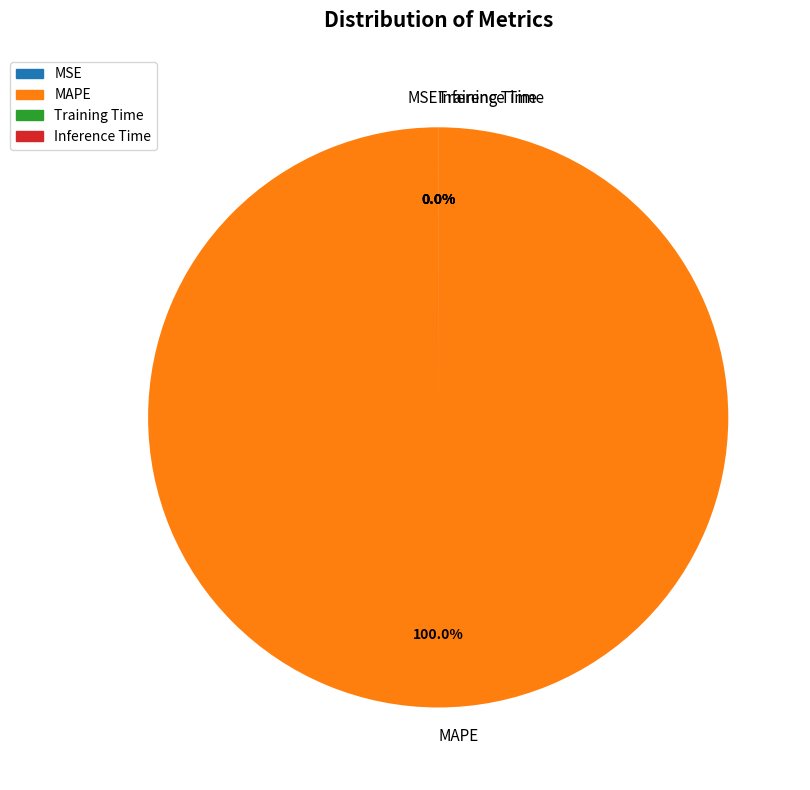

Which category has the smallest portion of the pie?

Inference Time